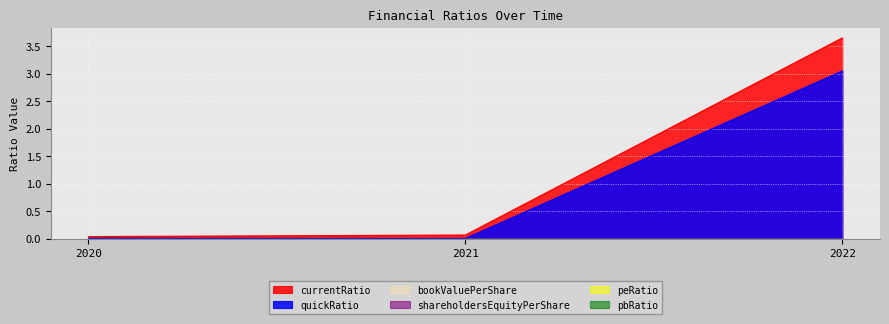

What is the maximum value shown in the chart?

3.7